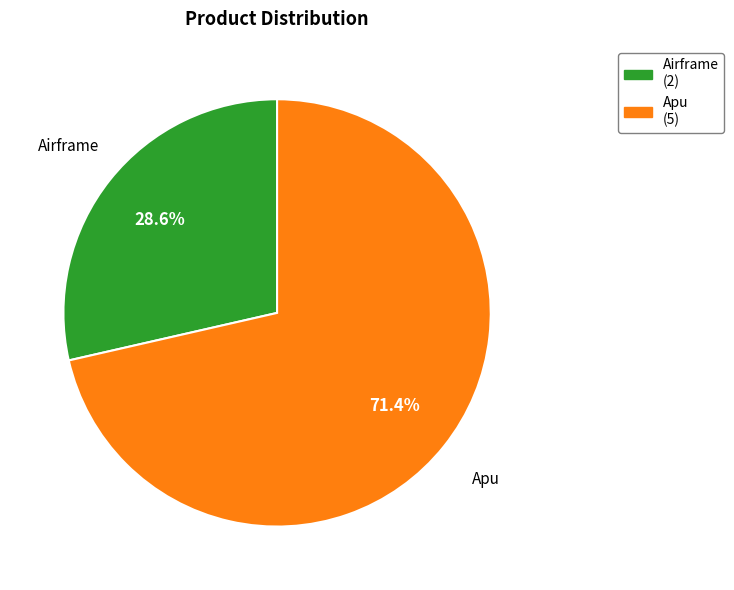

Rank the categories by value from lowest to highest.

Airframe, Apu